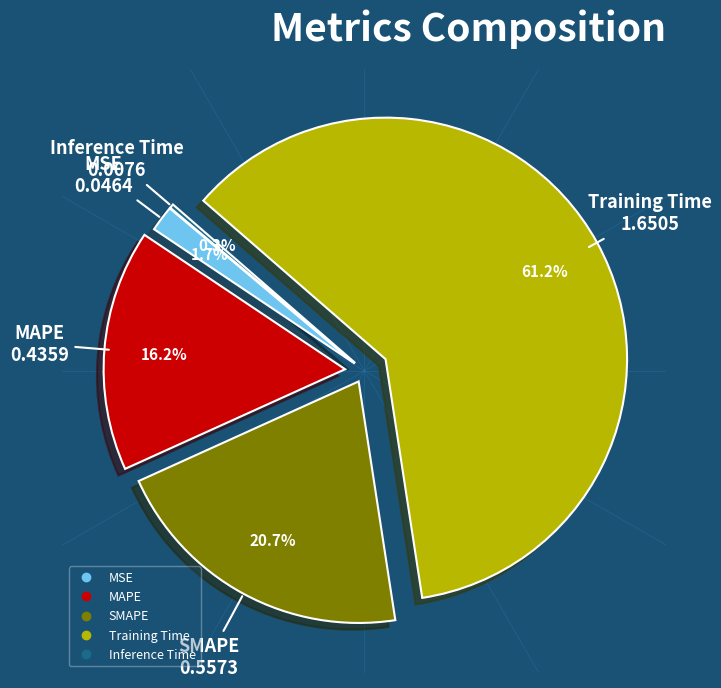

How many slices are in this pie chart?

5